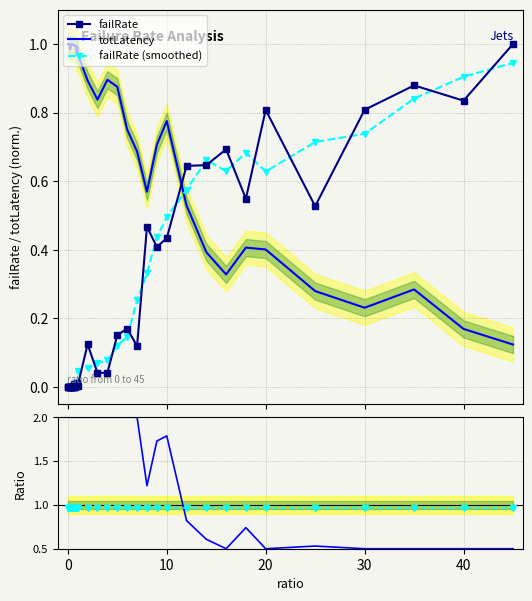

True or false: totLatency and totLatency / failRate cross at least once.

False